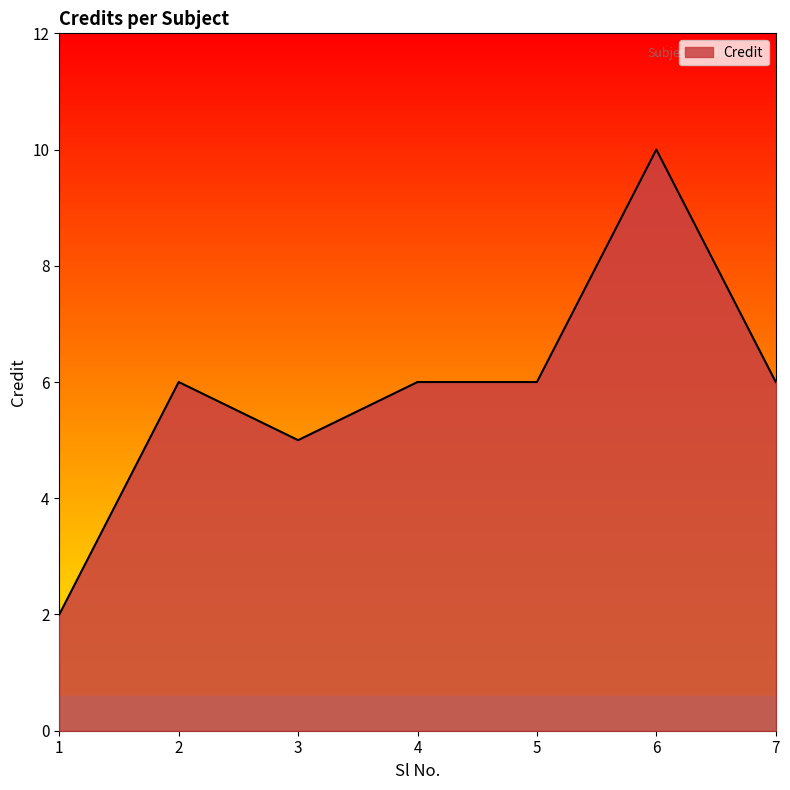

What is the difference between the values at 1 and 6?

8